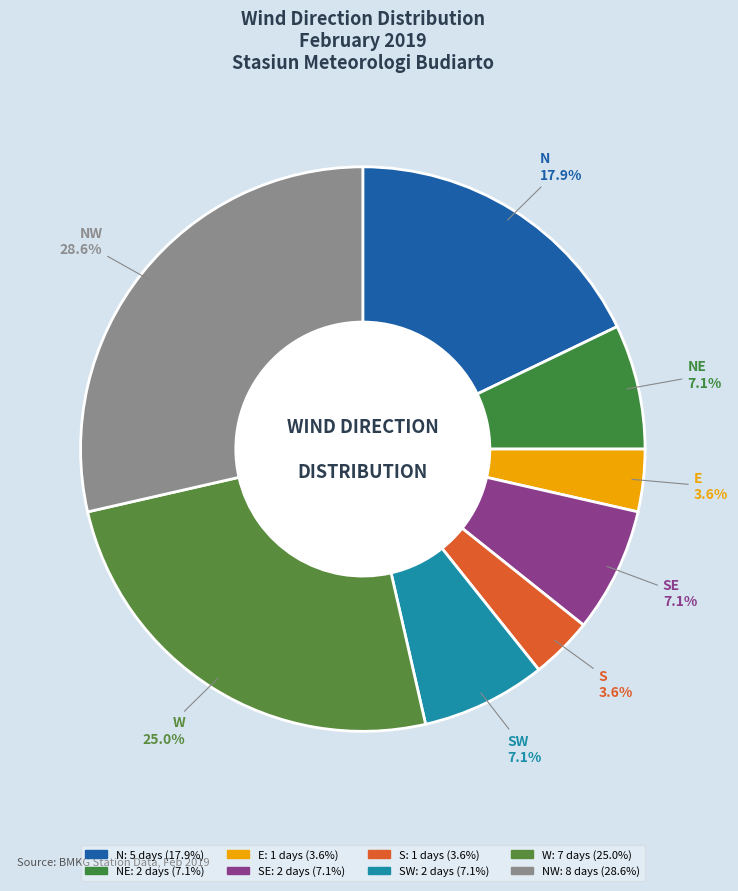

Count the number of slices in the pie.

8